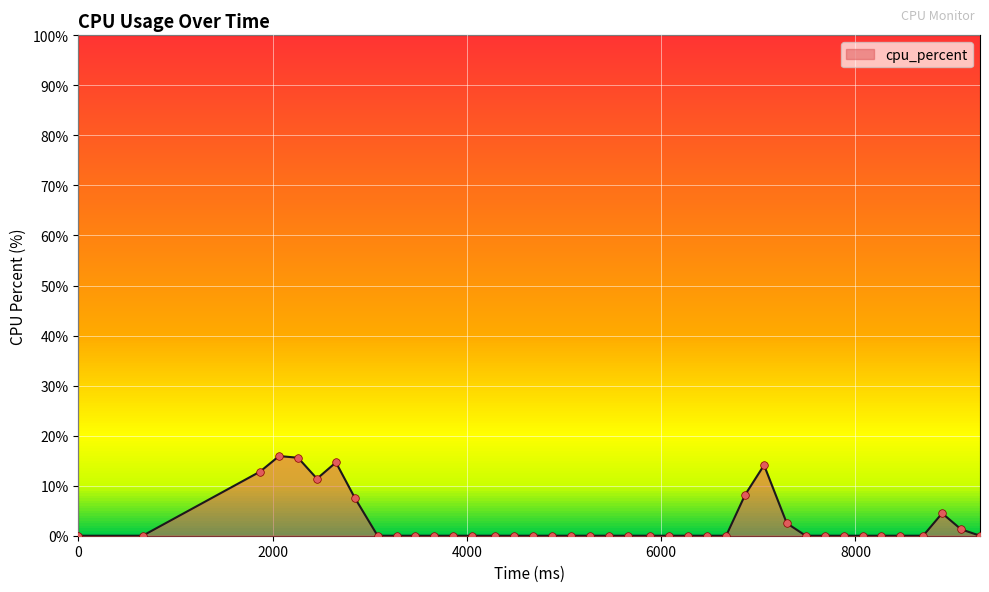

What is the maximum value shown in the chart?

15.9